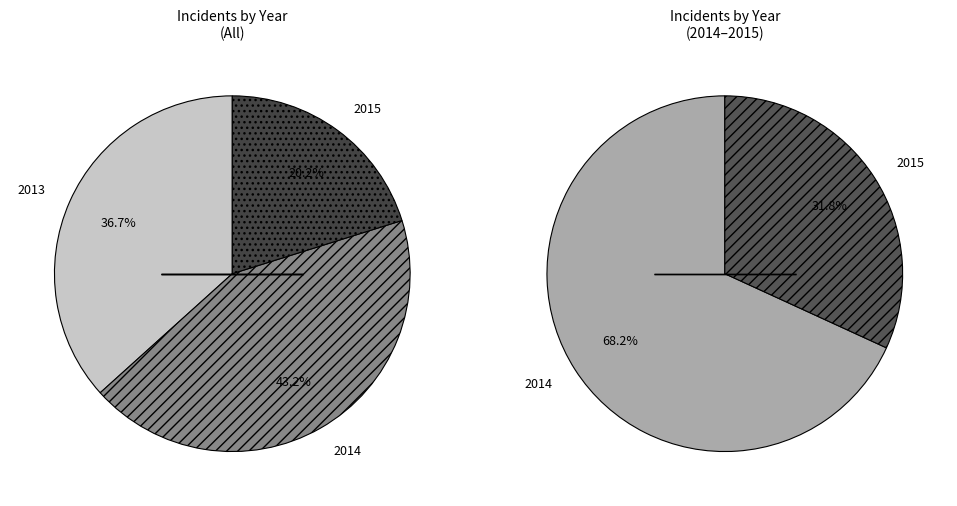

Is there any slice that represents more than half of the pie?

No